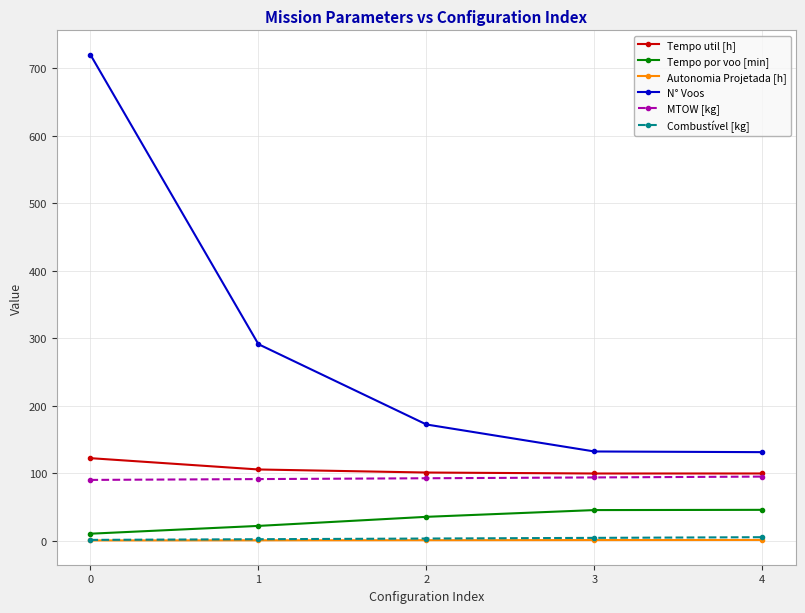

True or false: N° Voos has a value of 720.0 at 0.

True